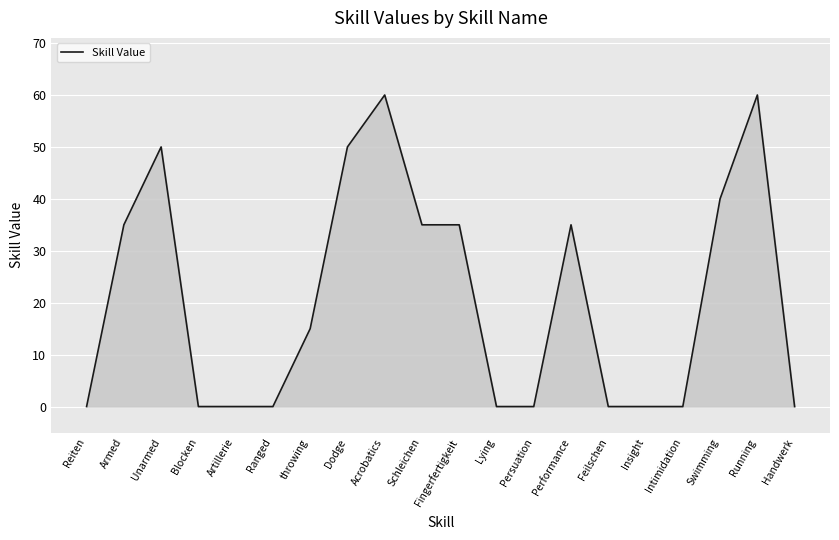

What position from the left is Unarmed?

3